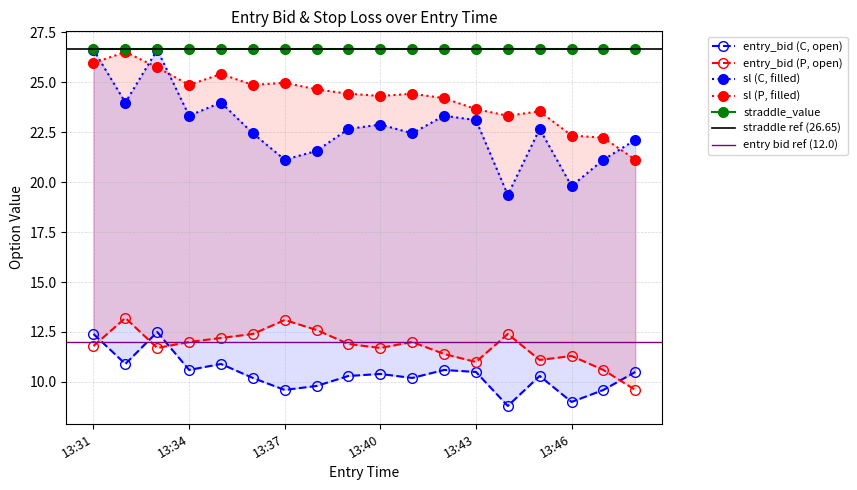

How many values in the entry_bid (C) series are below 10?

5